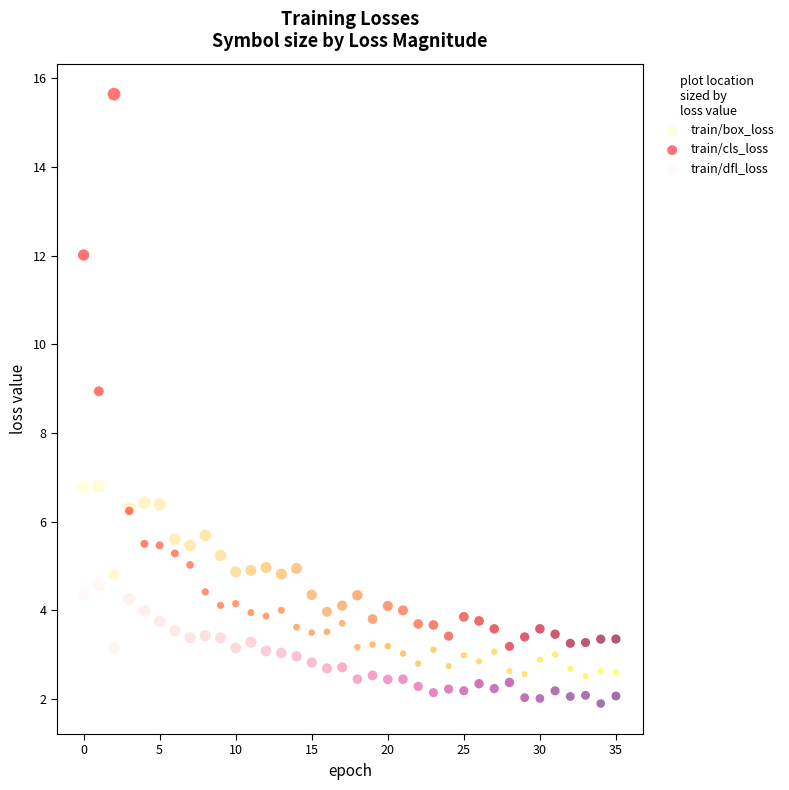

Which series has the largest Y range (max minus min)?

train/cls_loss